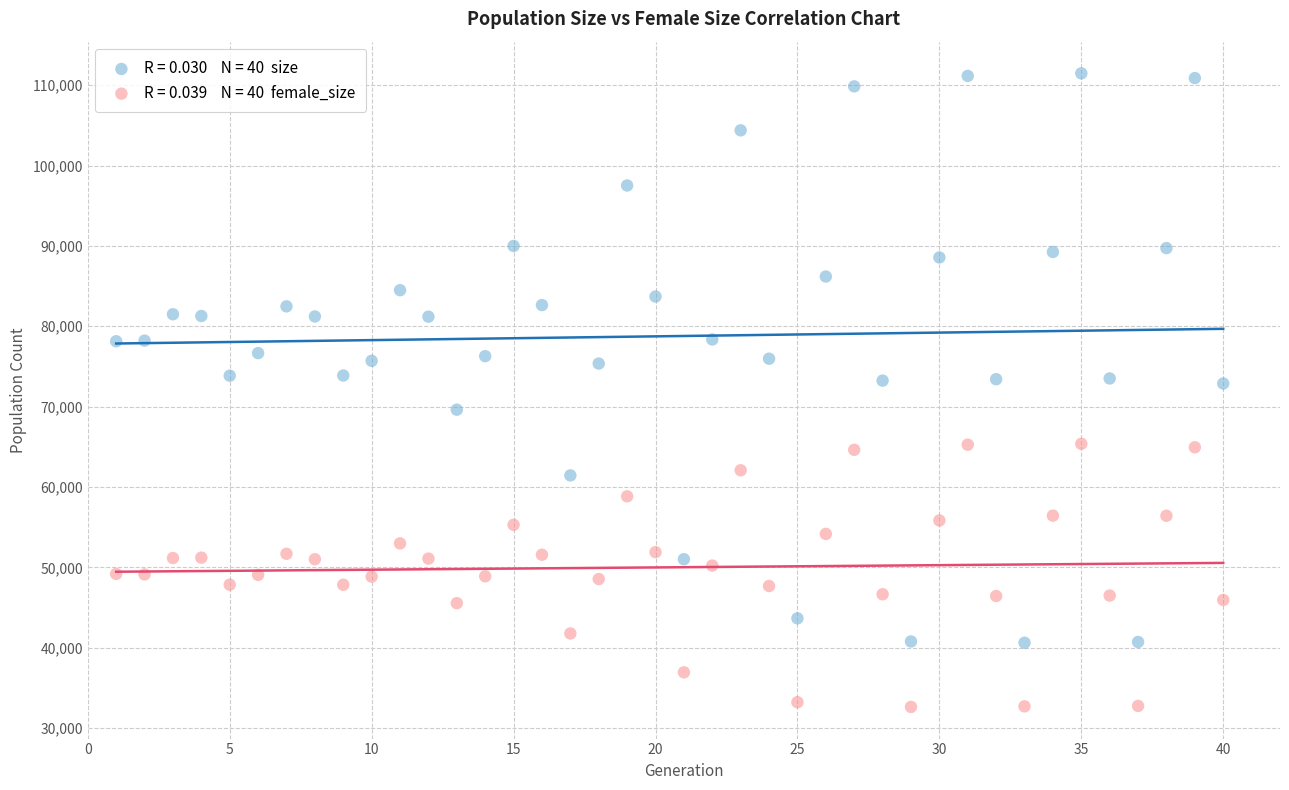

Across all data points, what is the range of X values (max minus min)?

39